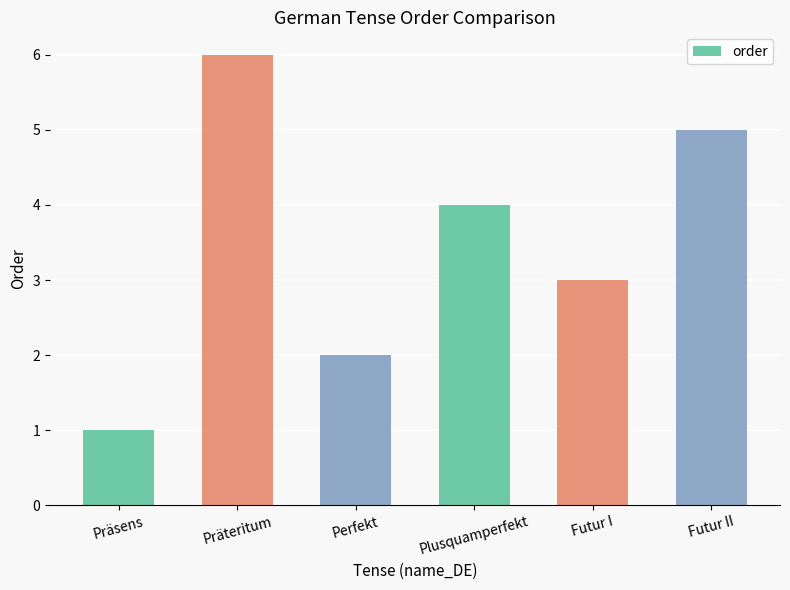

List the labels in order of value, largest first.

Präteritum, Futur II, Plusquamperfekt, Futur I, Perfekt, Präsens